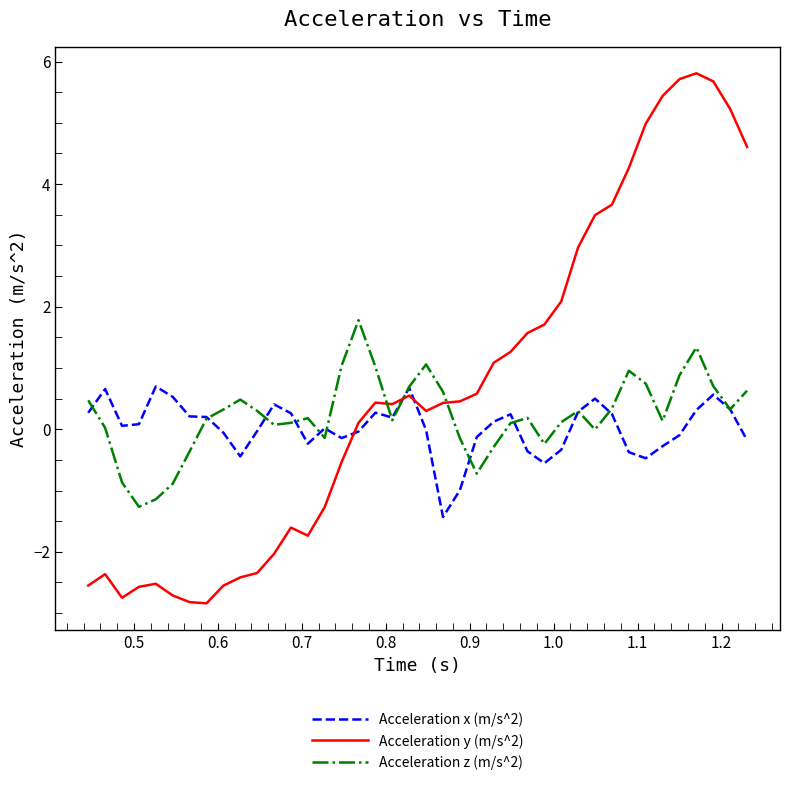

At how many categories does at least one series exceed 4?

8